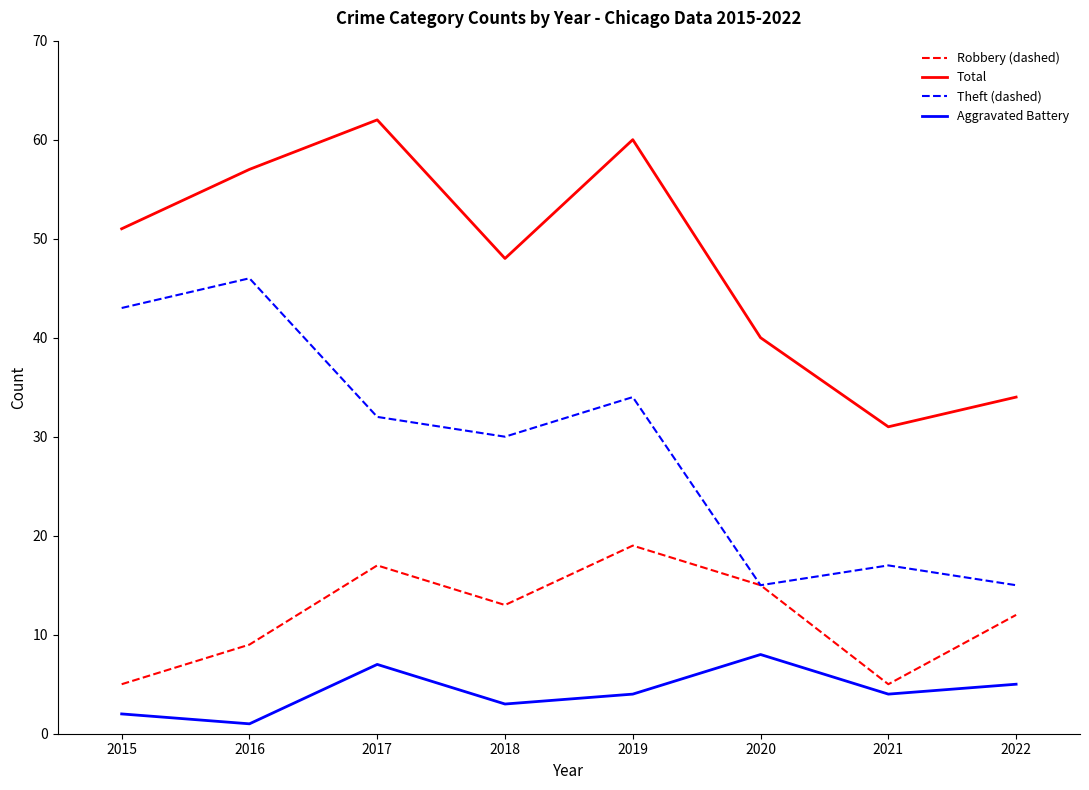

What is the greatest value displayed?

62